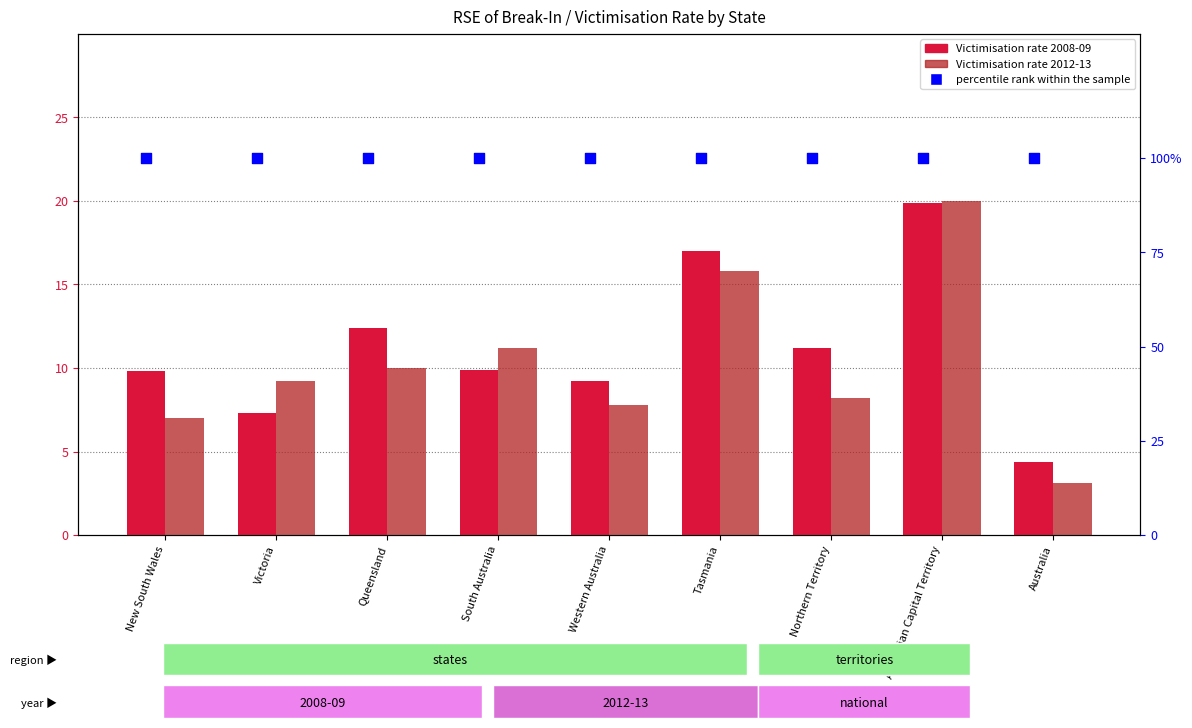

Which series contains the highest Y value?

percentile rank within the sample